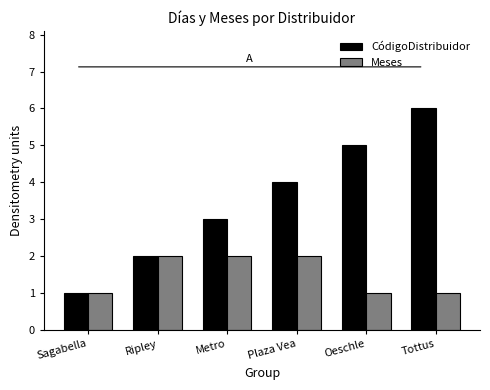

At which label does CódigoDistribuidor reach its minimum?

Sagabella